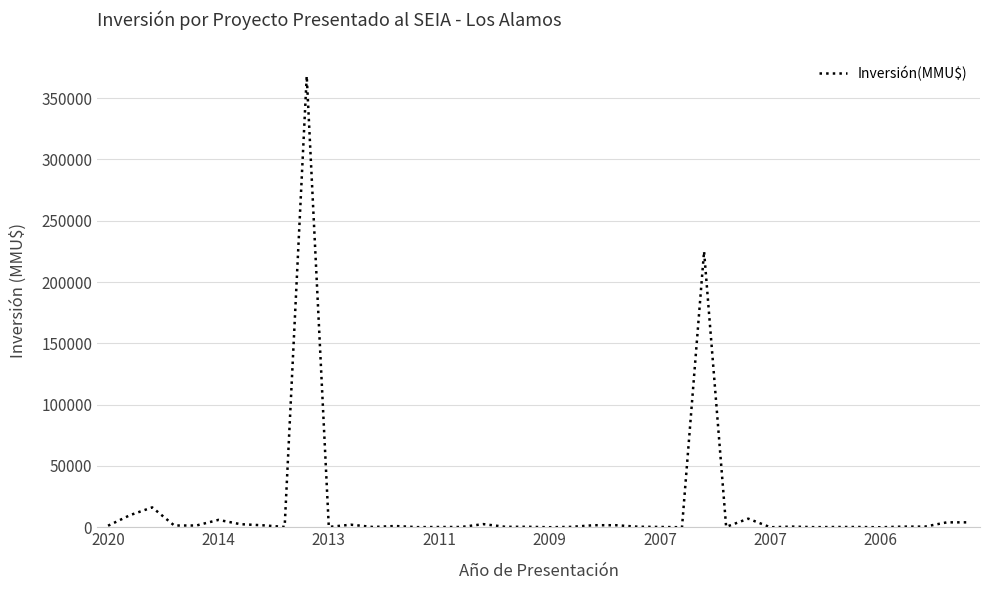

What is the maximum value shown in the chart?

368000